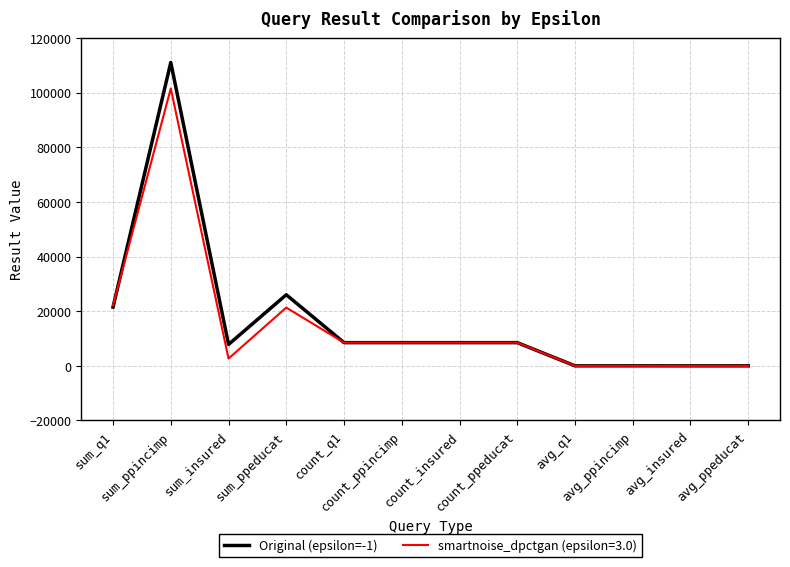

Rank the series by their maximum value, from highest to lowest.

Original (epsilon=-1), smartnoise_dpctgan (epsilon=3.0)